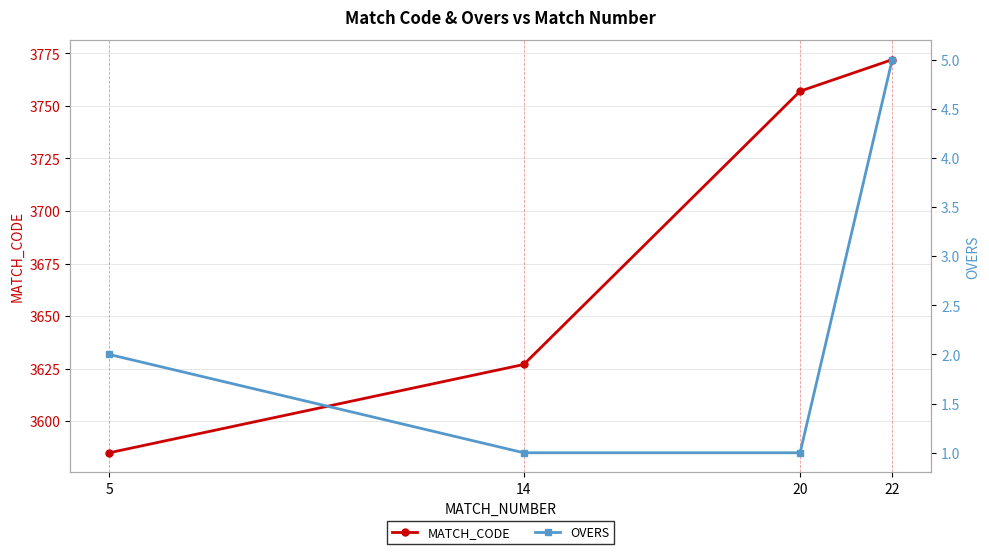

What is the minimum value shown in the chart?

1